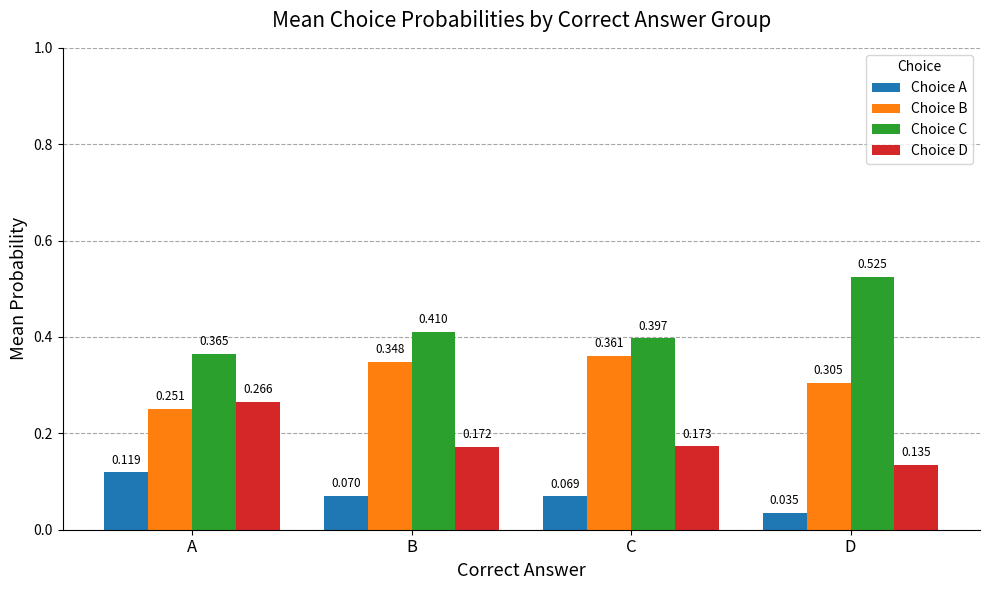

Is the value of Choice B at B greater than the value of Choice D at A?

Yes